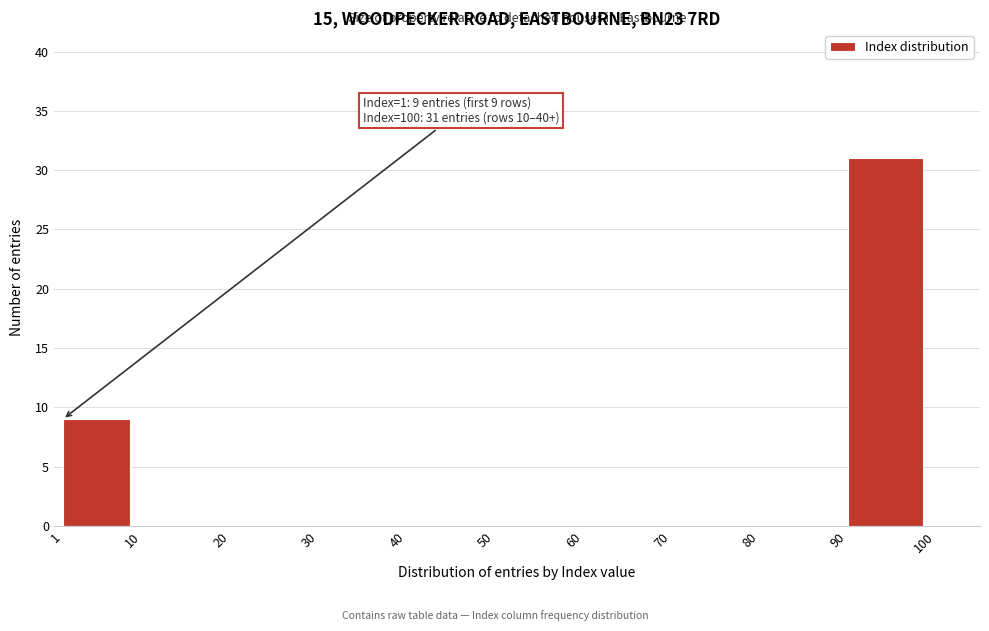

Which range on the x-axis has the tallest bar?

90 to 100